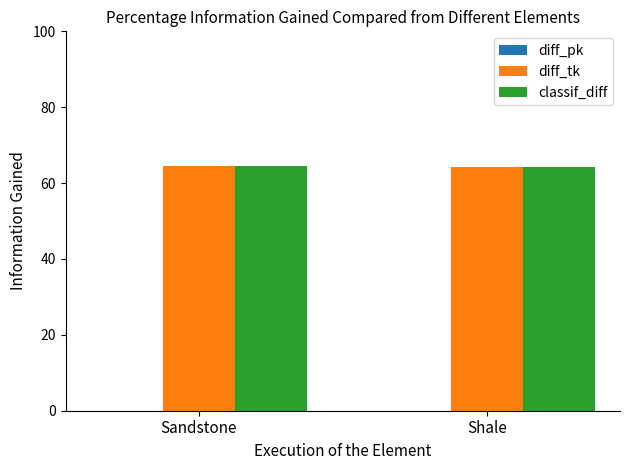

What is the average value of the classif_diff series?

64.4